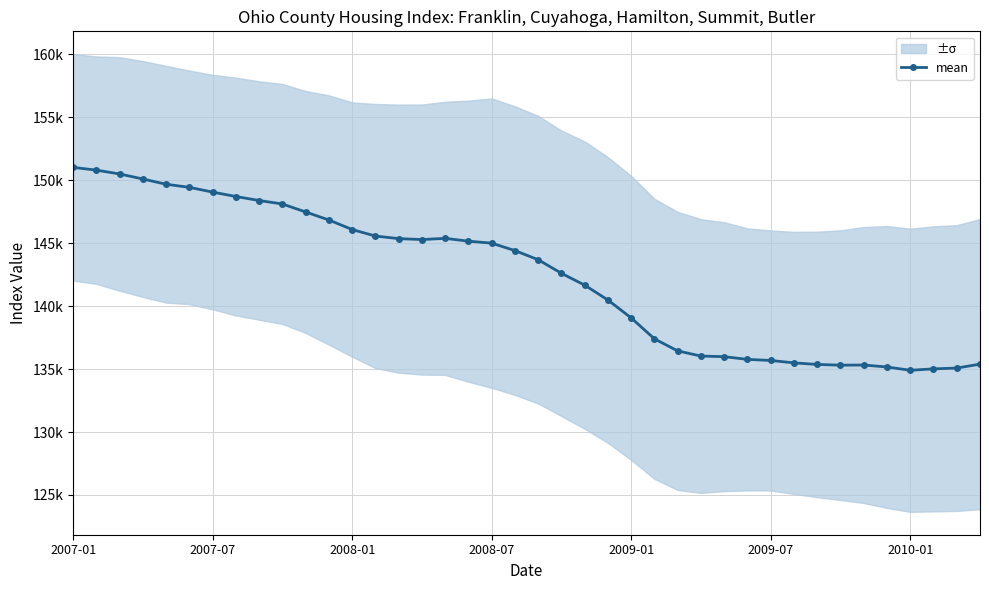

Read the value at 8.

148395.6